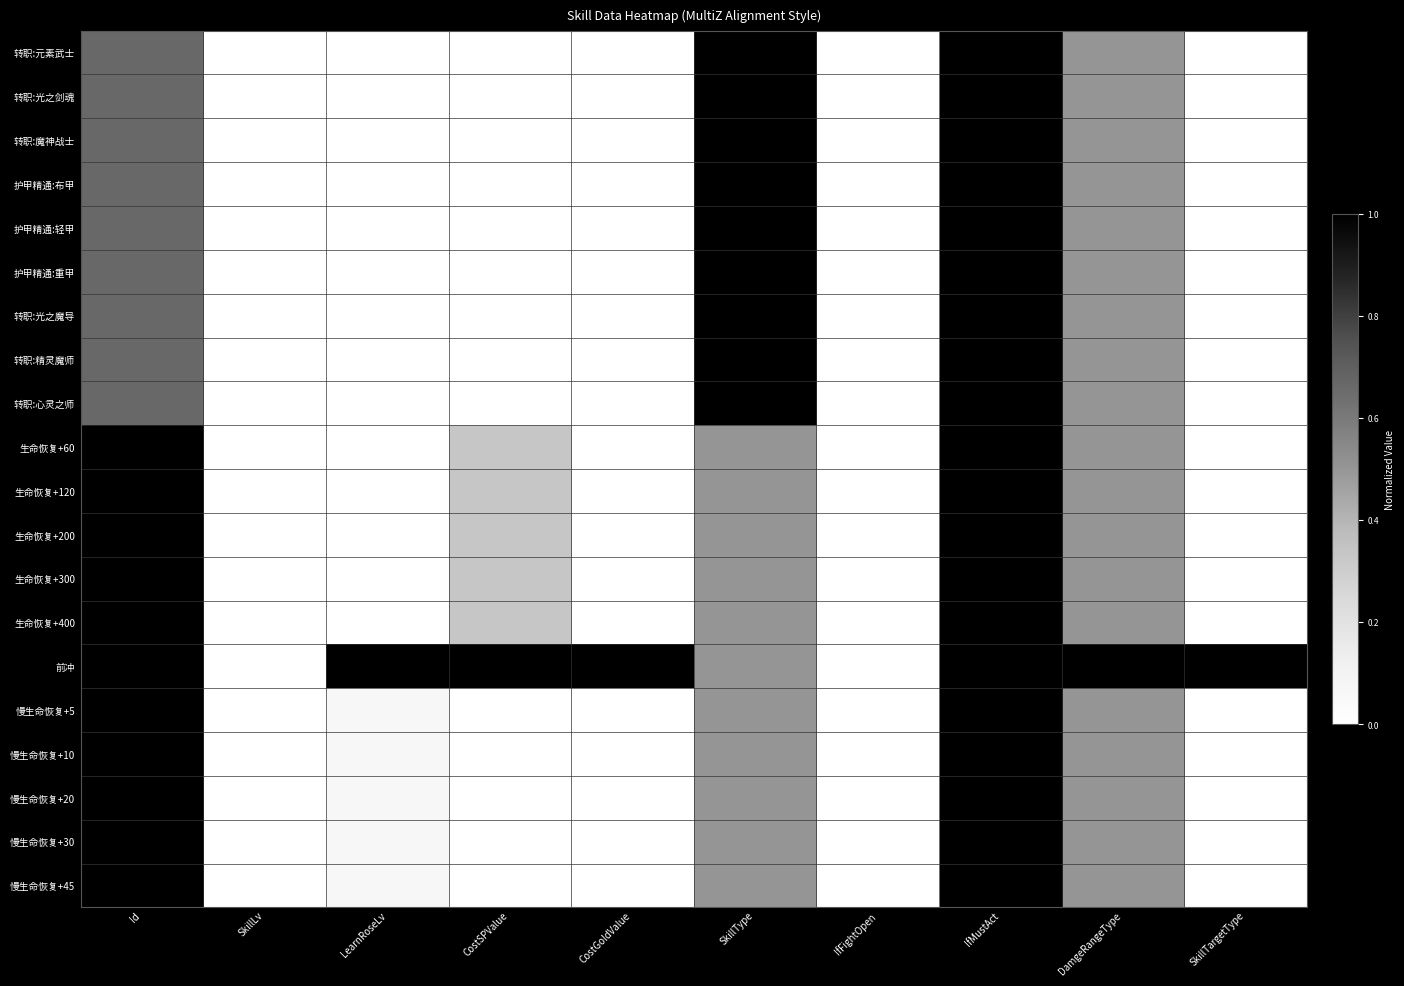

At Id, list the series in order from smallest to largest.

转职:元素武士, 转职:光之剑魂, 转职:魔神战士, 护甲精通:布甲, 护甲精通:轻甲, 护甲精通:重甲, 转职:光之魔导, 转职:精灵魔师, 转职:心灵之师, 生命恢复+60, 生命恢复+120, 生命恢复+200, 生命恢复+300, 生命恢复+400, 前冲, 慢生命恢复+5, 慢生命恢复+10, 慢生命恢复+20, 慢生命恢复+30, 慢生命恢复+45